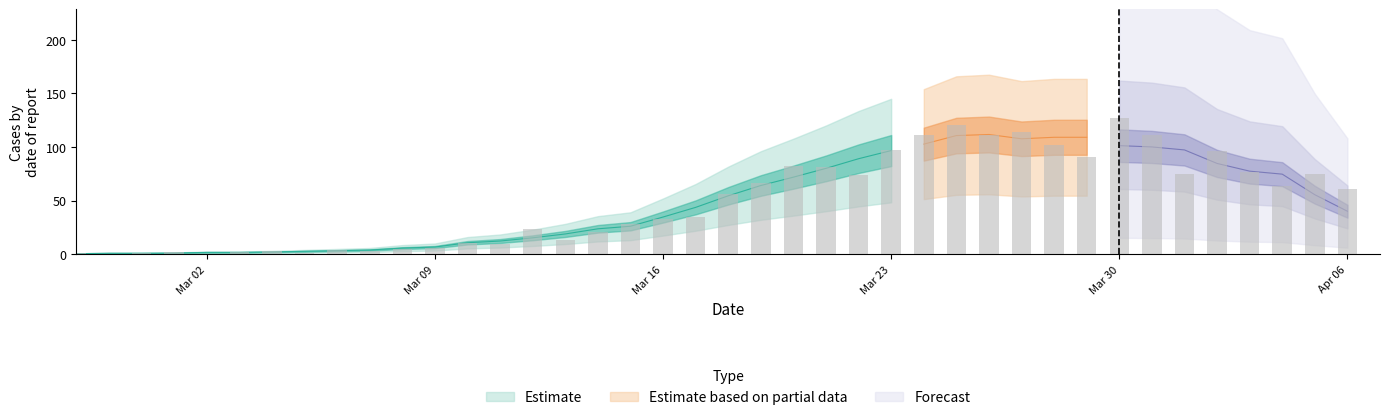

What is the change in value from 2020-03-06 to 2020-03-23?

+93